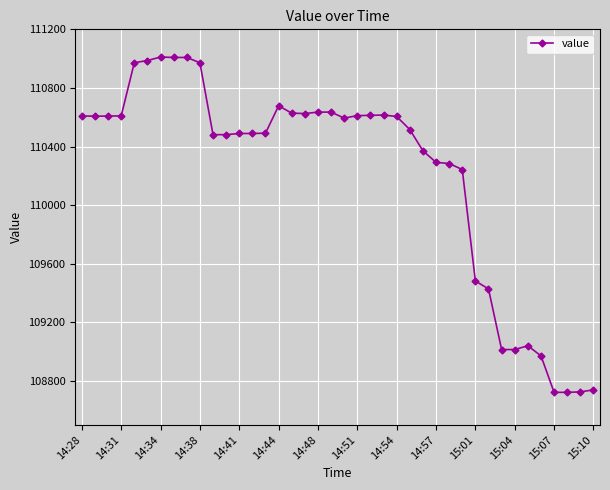

What is the difference between the maximum and minimum values?

2289